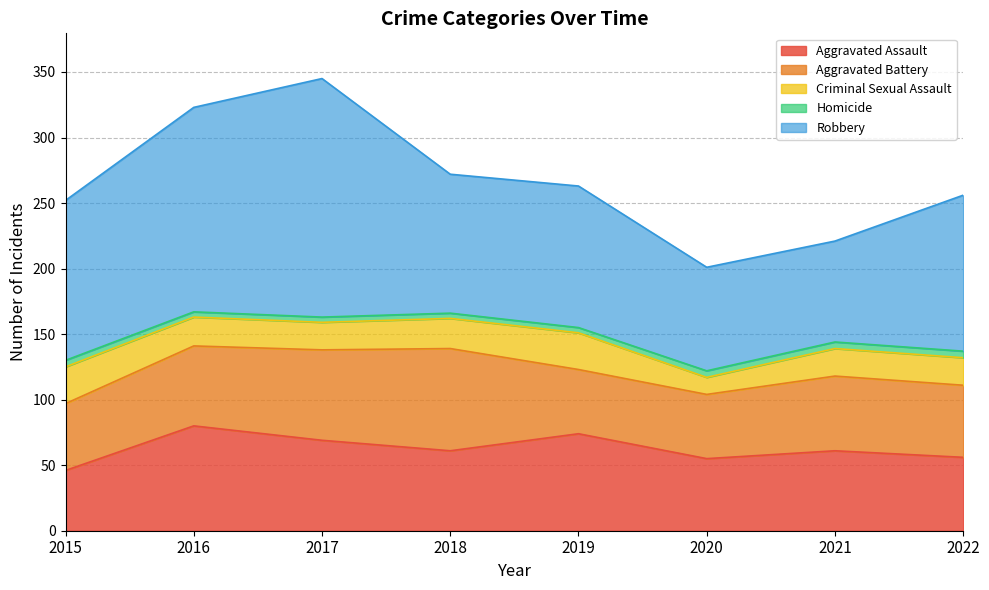

Which series changed the most between 2017 and 2022?

Robbery